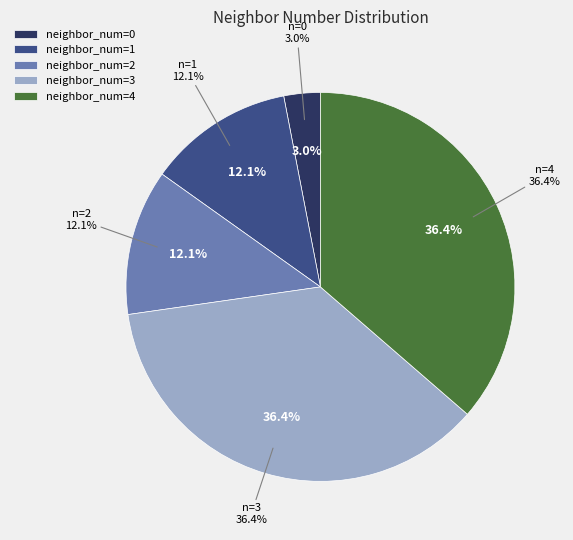

Does 2 represent more than half of the total?

No